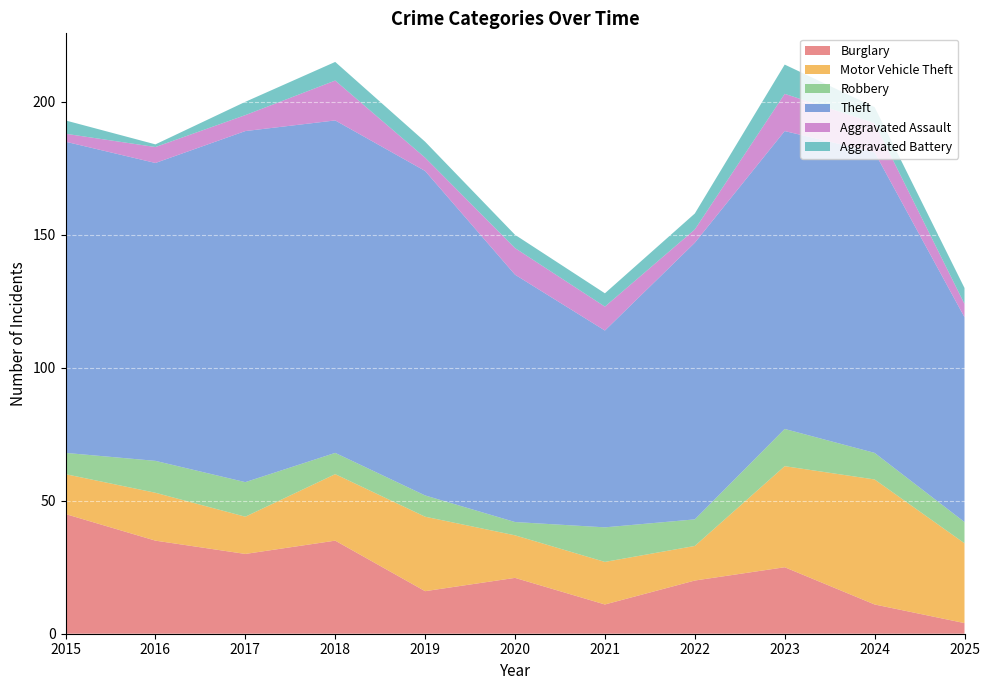

Reading right to left, list all the values displayed in this chart.

Burglary: 4	11	25	20	11	21	16	35	30	35	45
Motor Vehicle Theft: 30	47	38	13	16	16	28	25	14	18	15
Robbery: 8	10	14	10	13	5	8	8	13	12	8
Theft: 77	113	112	104	74	93	122	125	132	112	117
Aggravated Assault: 5	11	14	5	9	10	5	15	6	6	3
Aggravated Battery: 6	6	11	6	5	5	6	7	5	1	5